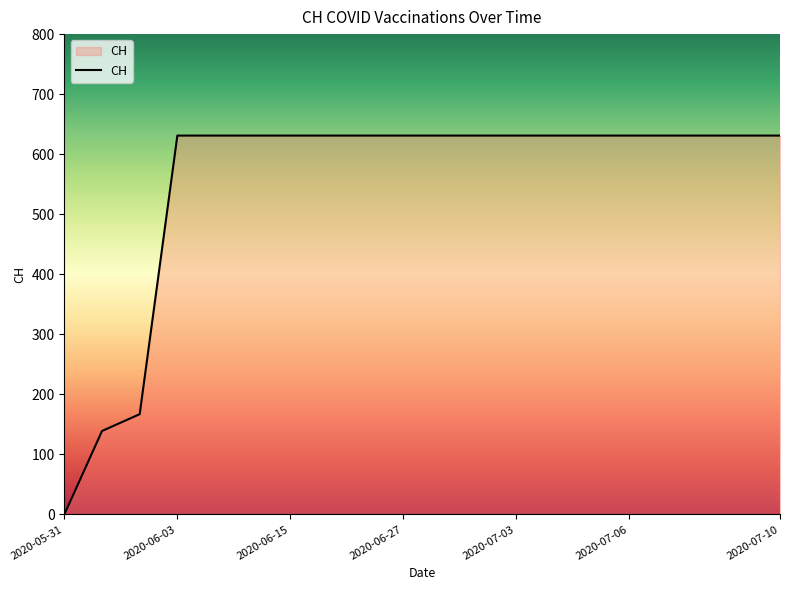

What is the difference between the maximum and minimum values?

631